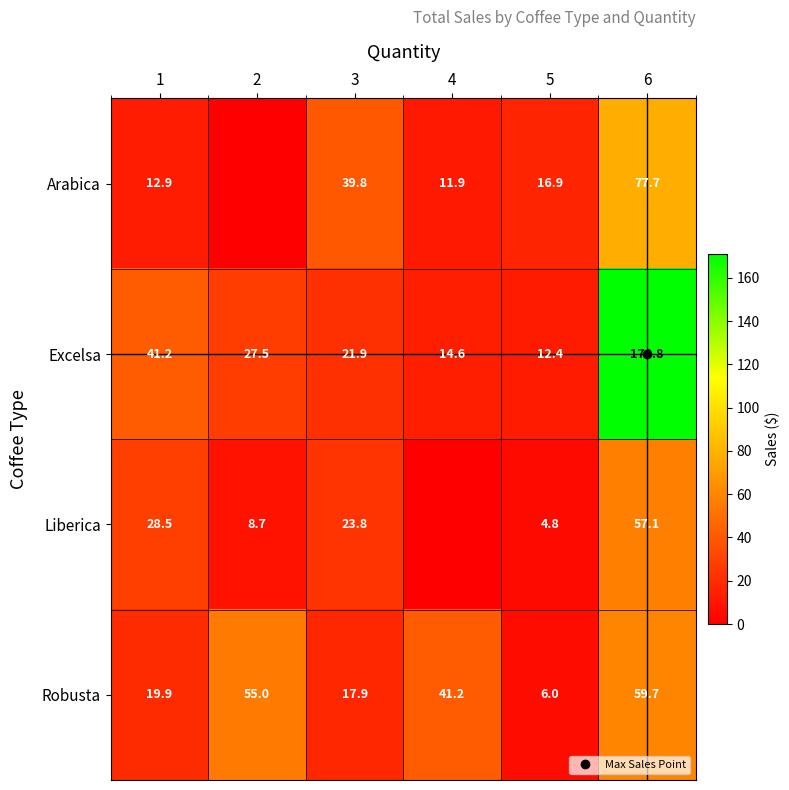

True or false: Arabica has a value of 77.7 at 6.

True